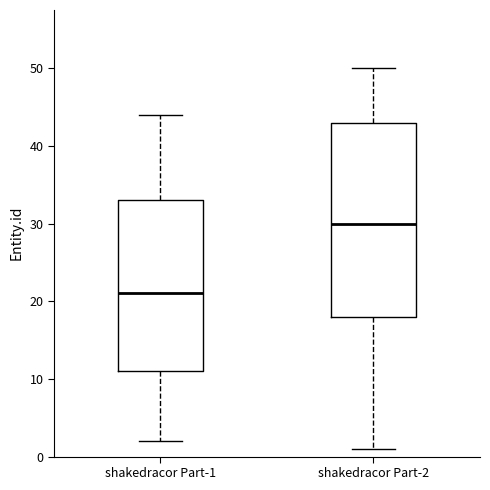

Reading left to right, transcribe this box plot: for each box, give where its median line is, the range the box spans, and where its two whiskers end, as read against the y-axis. The values are not printed on the chart, so give them approximately, as read against the axis.

shakedracor Part-1: median 21, box 11 to 33, whiskers 2 to 44
shakedracor Part-2: median 30, box 18 to 43, whiskers 1 to 50